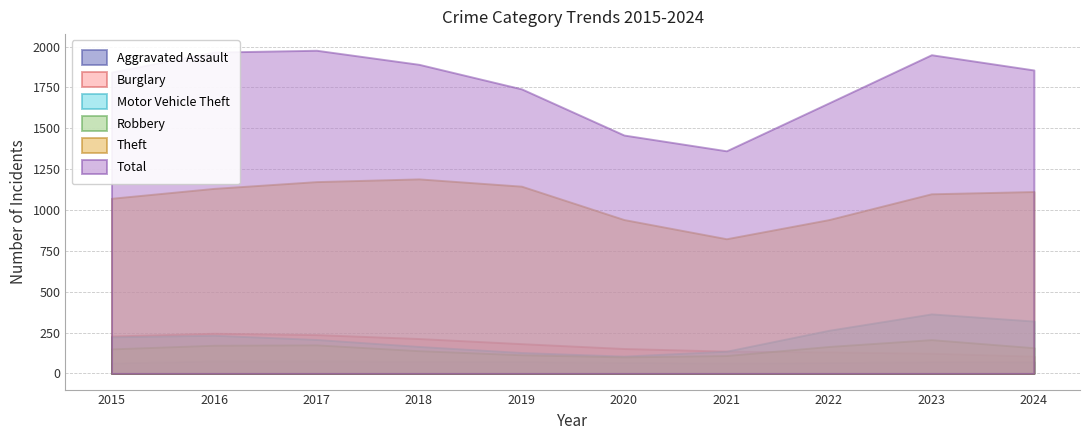

The Burglary series shows 146 at 2020. True or false?

True